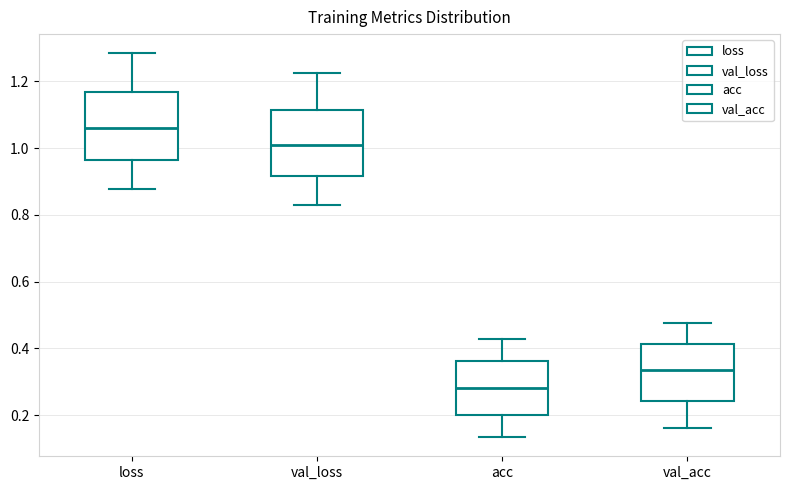

Reading left to right, transcribe this box plot: for each box, give where its median line is, the range the box spans, and where its two whiskers end, as read against the y-axis. The values are not printed on the chart, so give them approximately, as read against the axis.

loss: median 1.06, box 0.96 to 1.16, whiskers 0.88 to 1.28
val_loss: median 1.00, box 0.92 to 1.12, whiskers 0.82 to 1.22
acc: median 0.28, box 0.20 to 0.36, whiskers 0.14 to 0.42
val_acc: median 0.34, box 0.24 to 0.42, whiskers 0.16 to 0.48